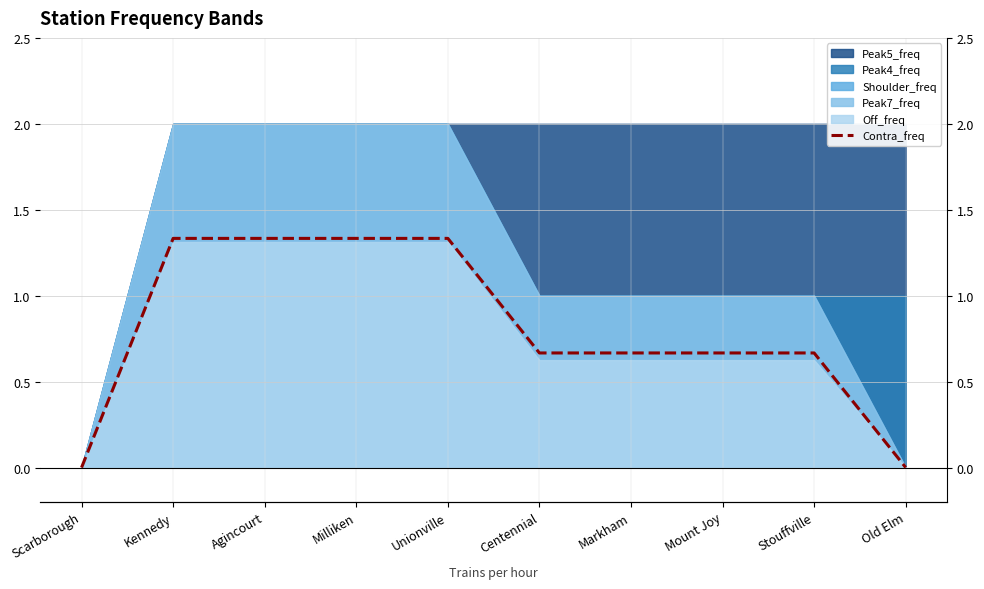

At which category does the chart reach its minimum across all series?

Scarborough